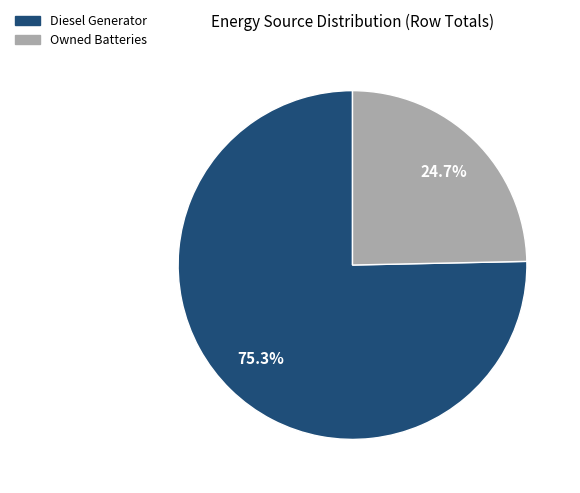

Does any single category account for the majority?

Yes